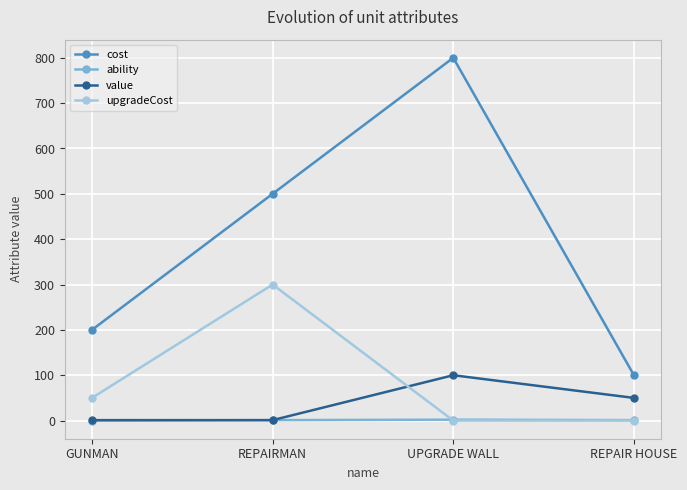

True or false: cost has a value of 854 at REPAIRMAN.

False